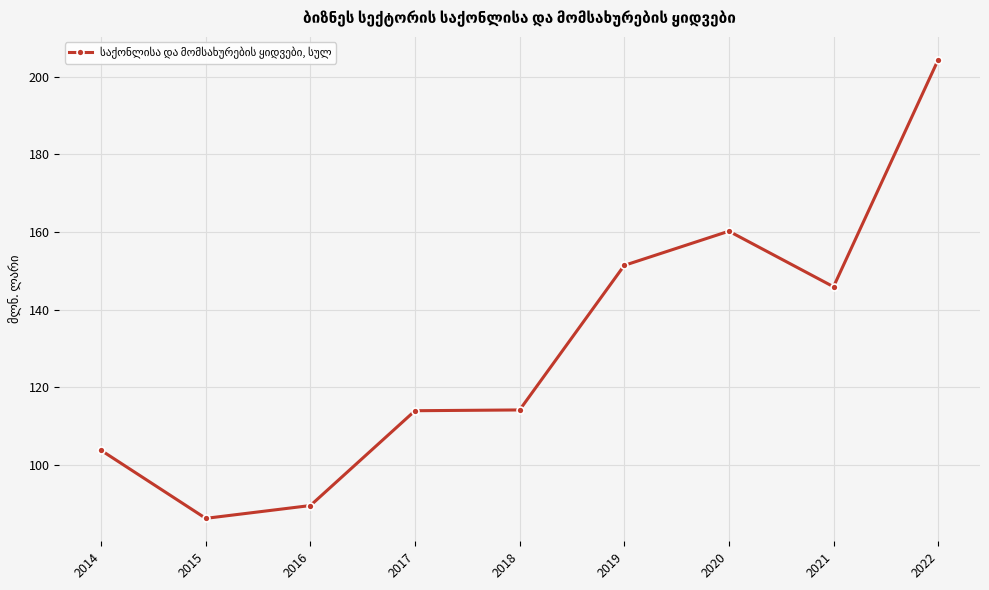

What is the average value?

130.0